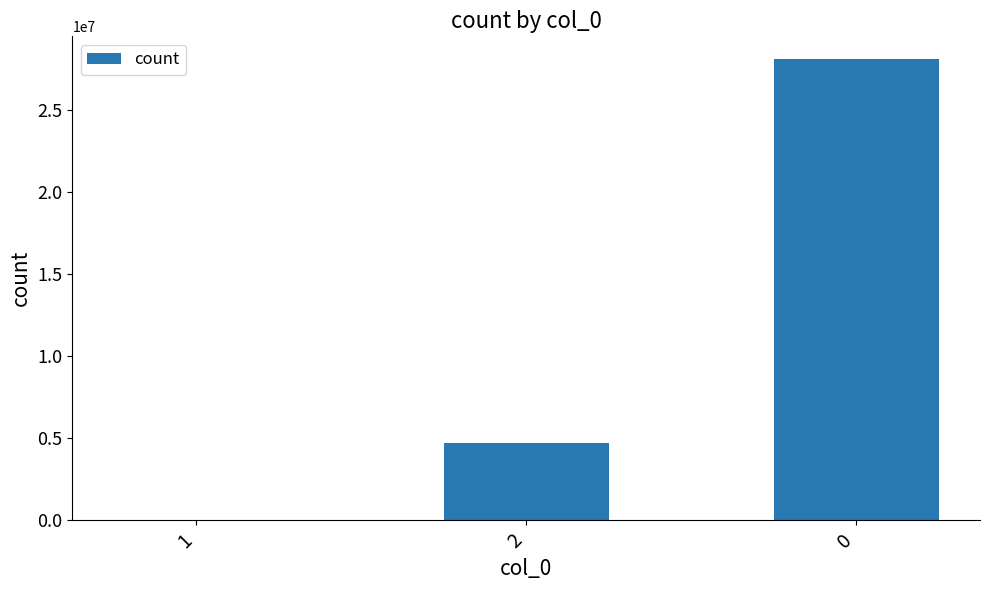

What is the sum of the values at 1 and 0?

28079126